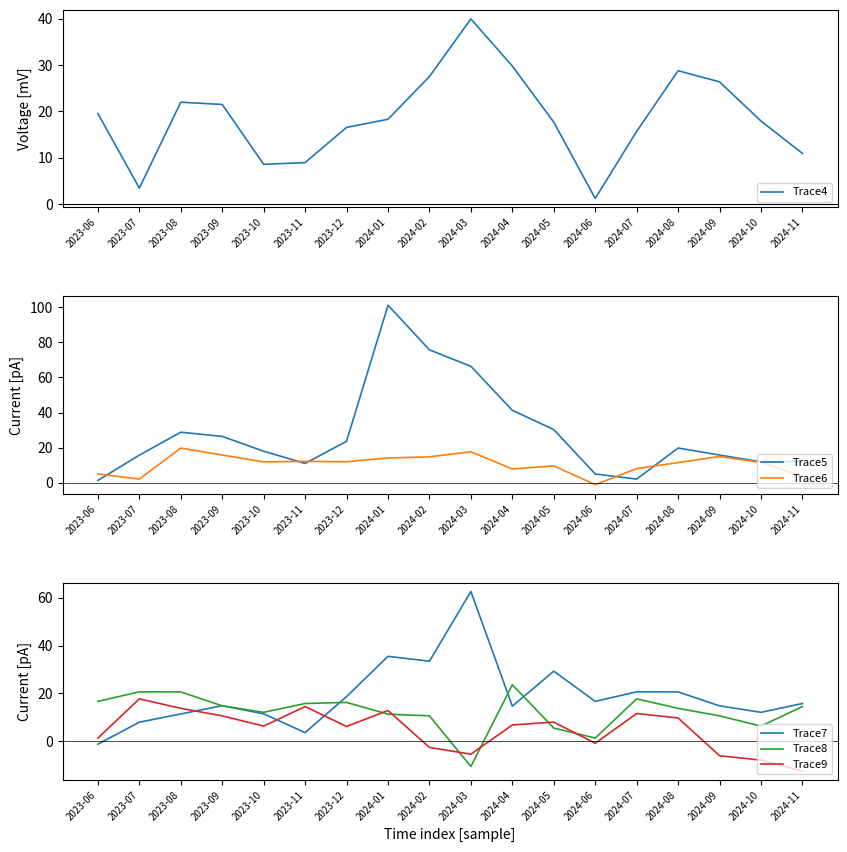

Between 2023-10 and 2024-06, which series saw the biggest shift?

Trace6